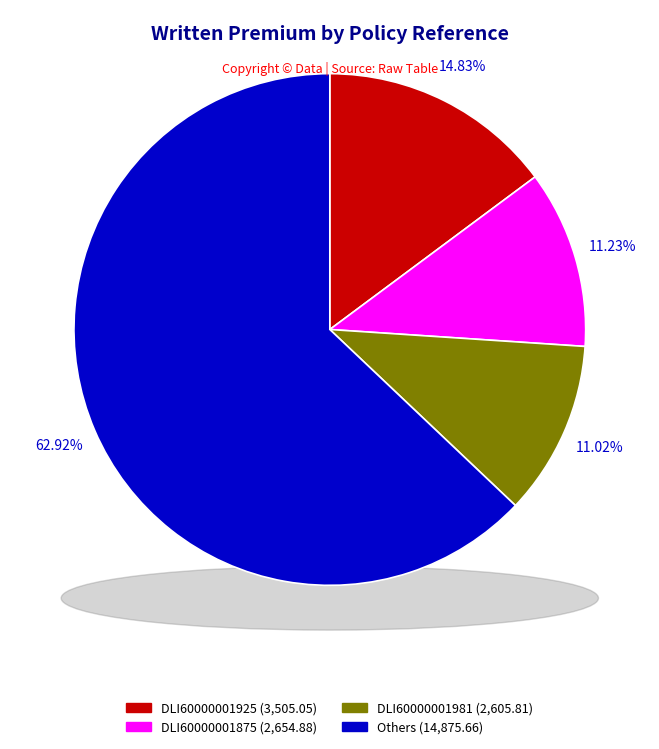

Is it true that DLI60000001981 is 1% of the pie?

False